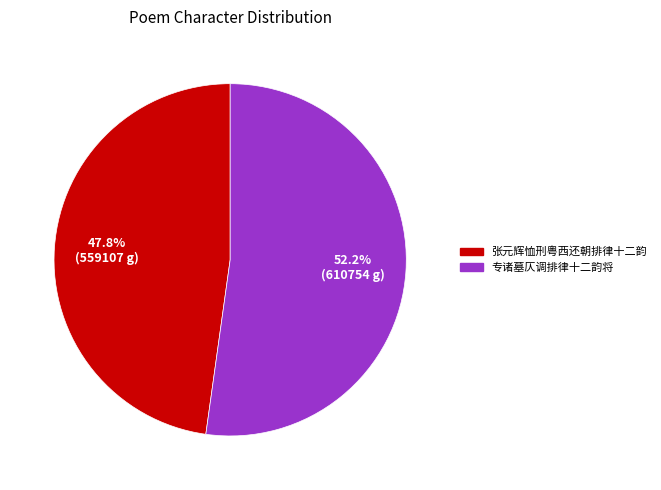

To the nearest percent, what is the combined percentage of 专诸墓仄调排律十二韵将 and 张元辉恤刑粤西还朝排律十二韵?

100%